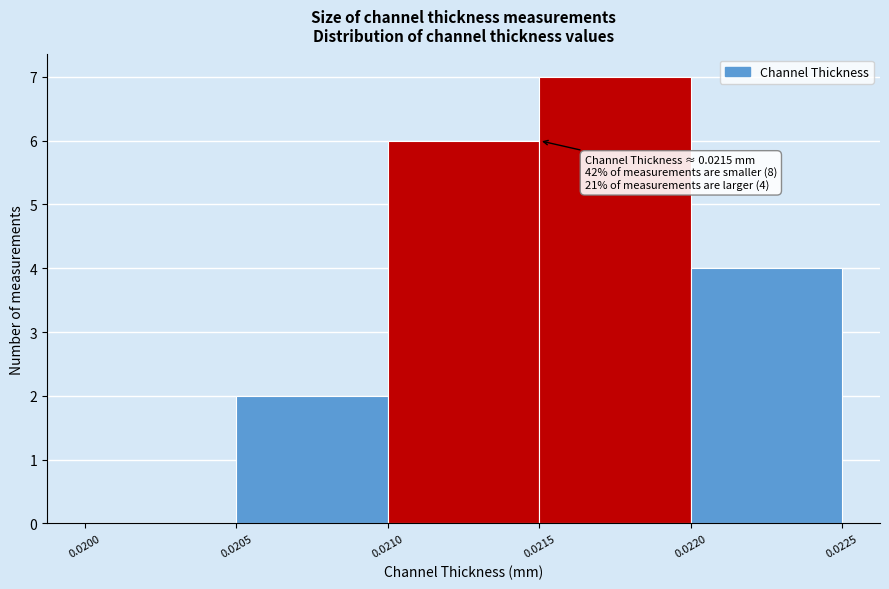

Over which range of the x-axis is the bar tallest?

0.0215 to 0.0220